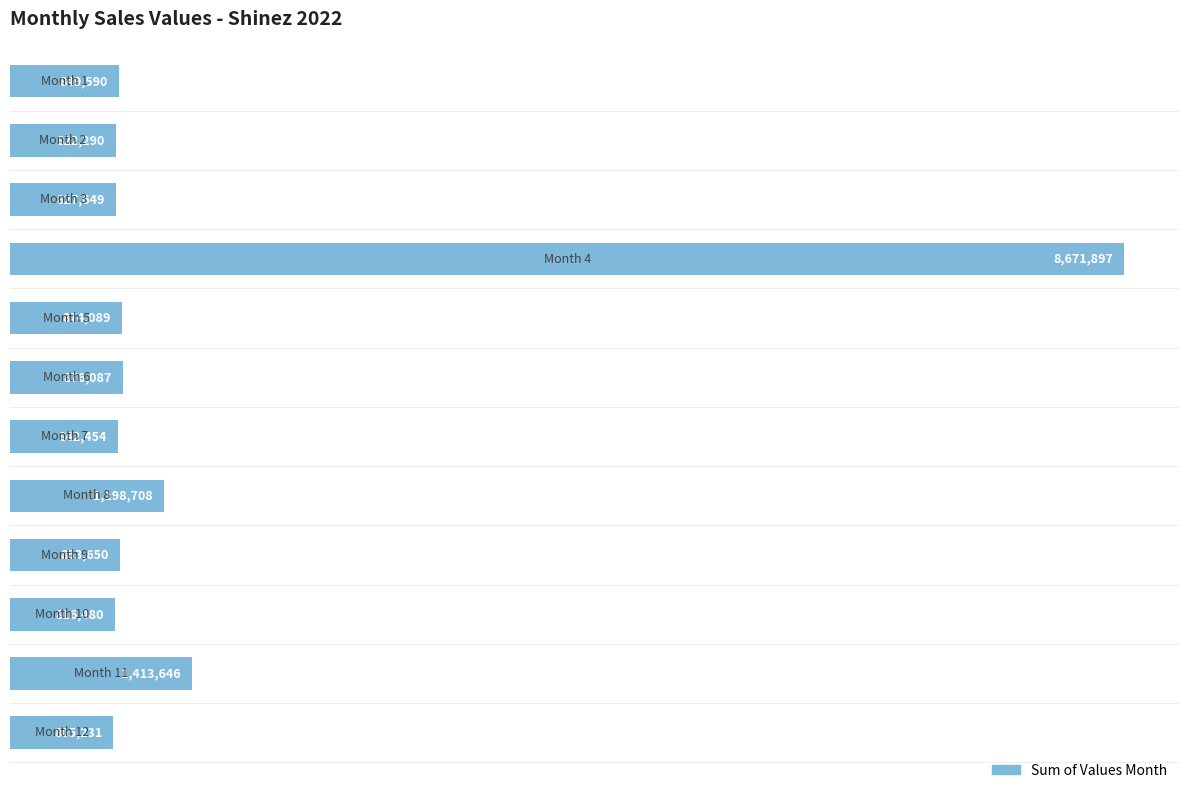

What is the value of the 11th bar from the top?

1413646